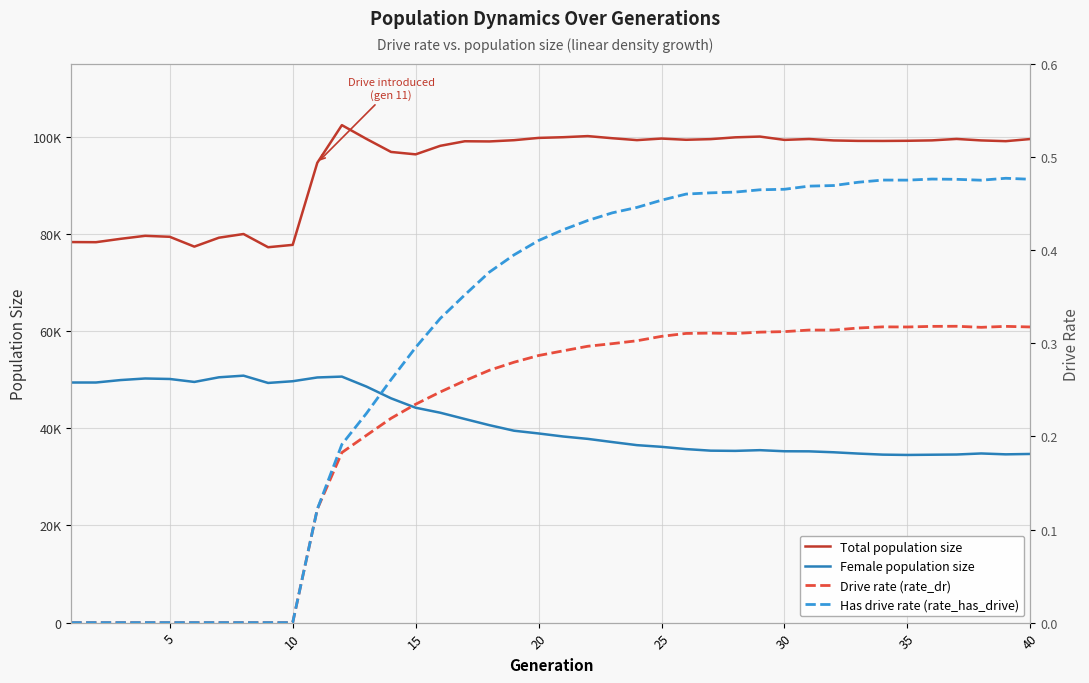

Is this an area chart (filled region under the line)?

No